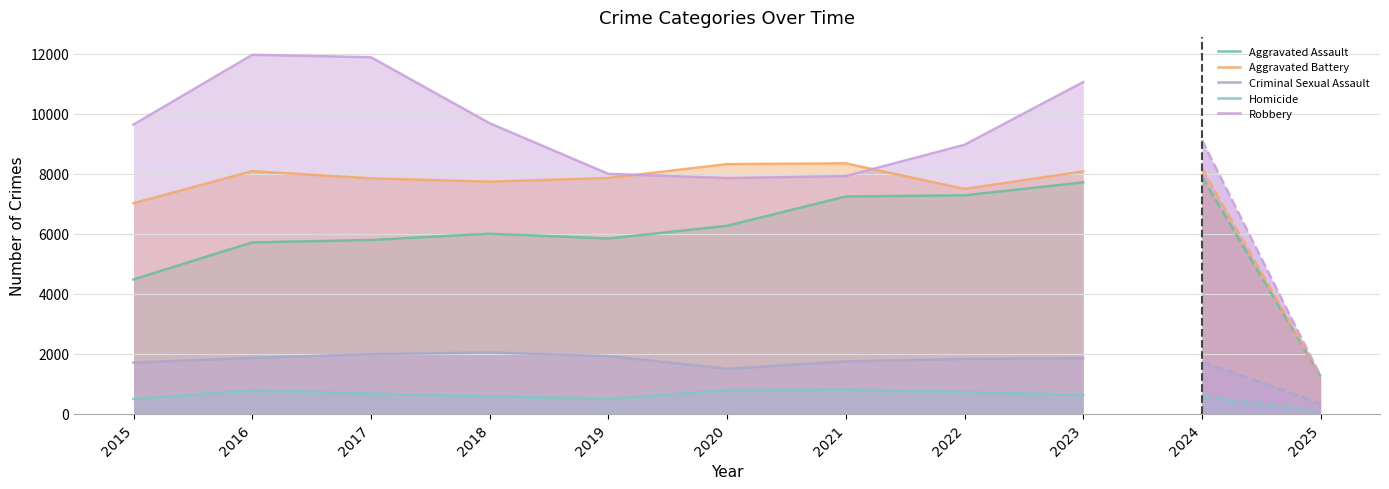

Rank the categories by Criminal Sexual Assault value from highest to lowest.

2018, 2017, 2019, 2016, 2023, 2022, 2021, 2015, 2020